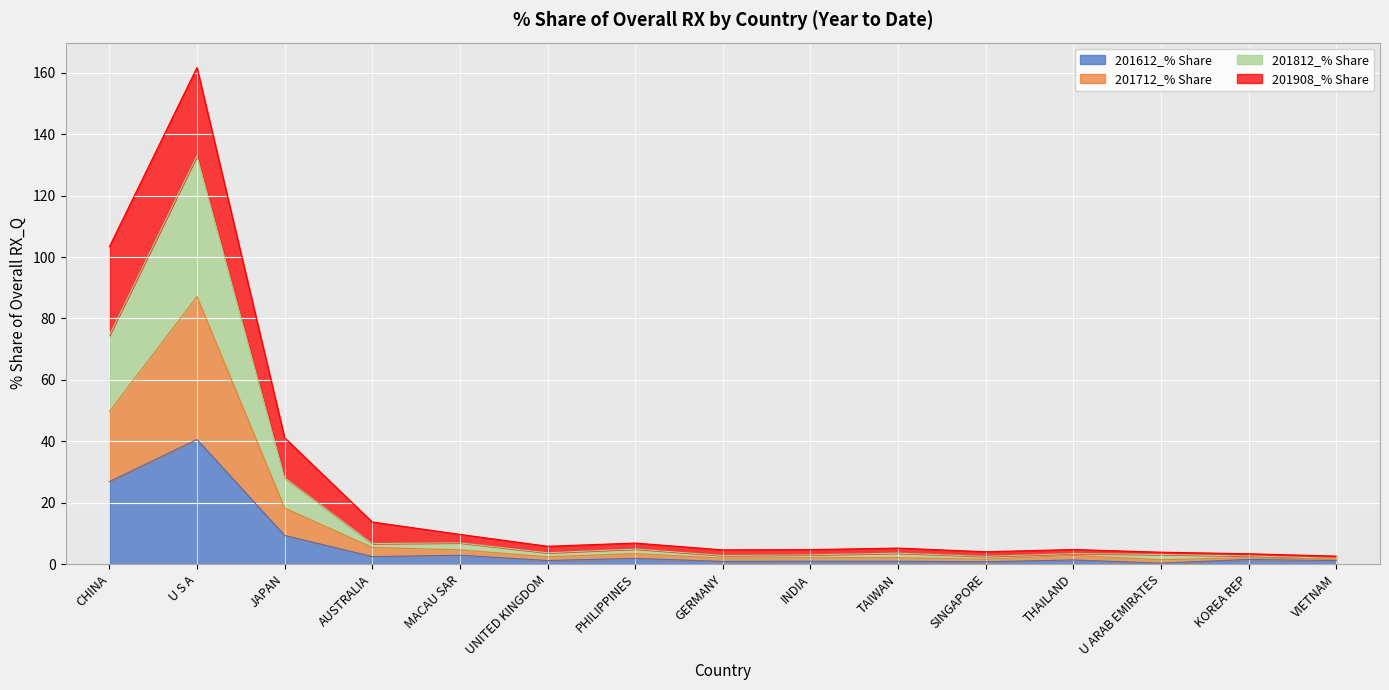

How many lines are shown in the chart?

4